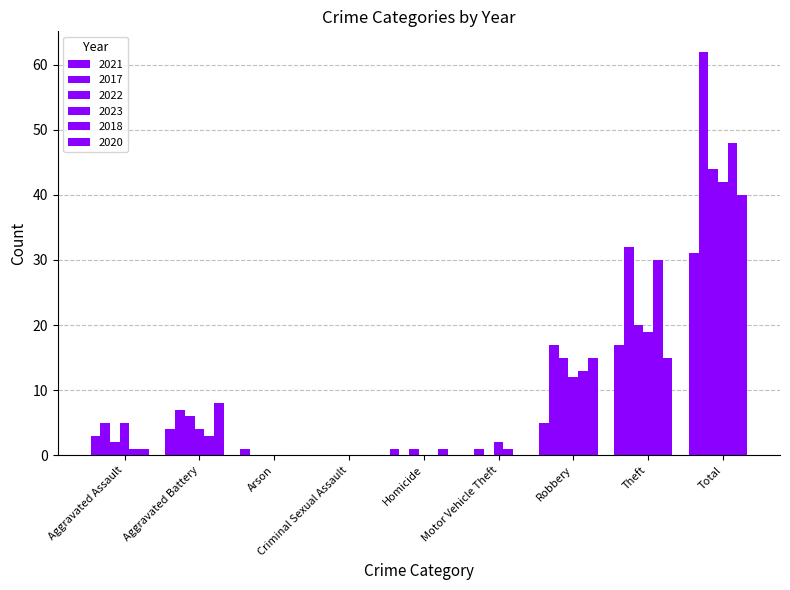

How many data points does each series have?

9